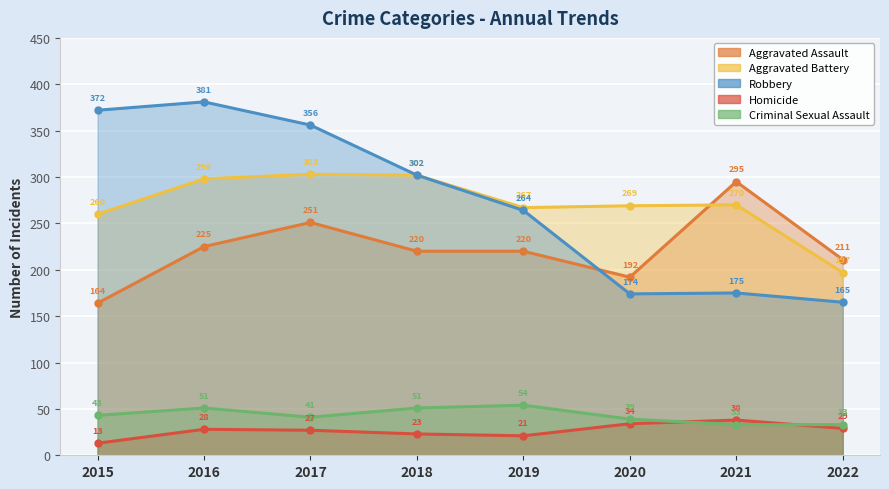

What is the difference between the Homicide values at 2018 and 2017?

4